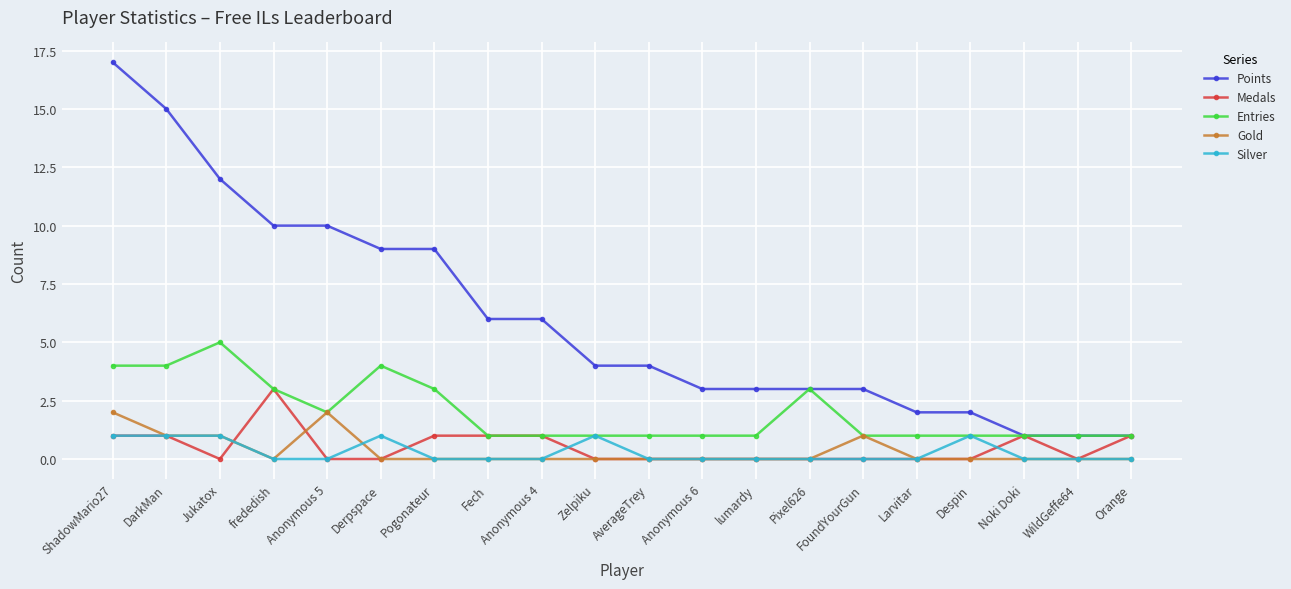

Read the Entries value at Pixel626.

3